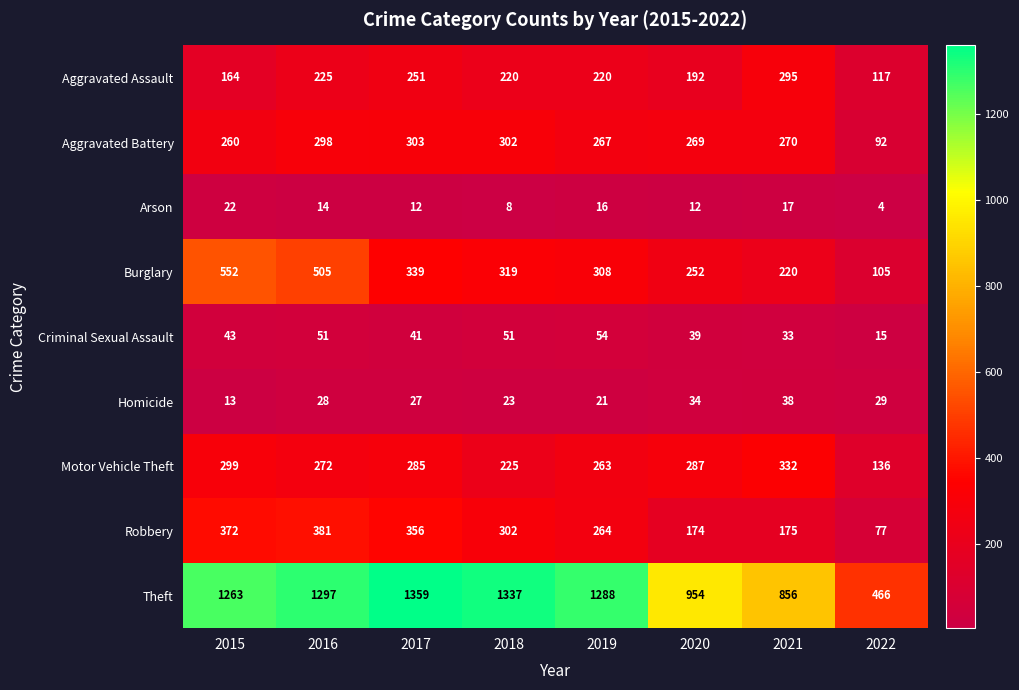

What is the average value of the Robbery series?

263